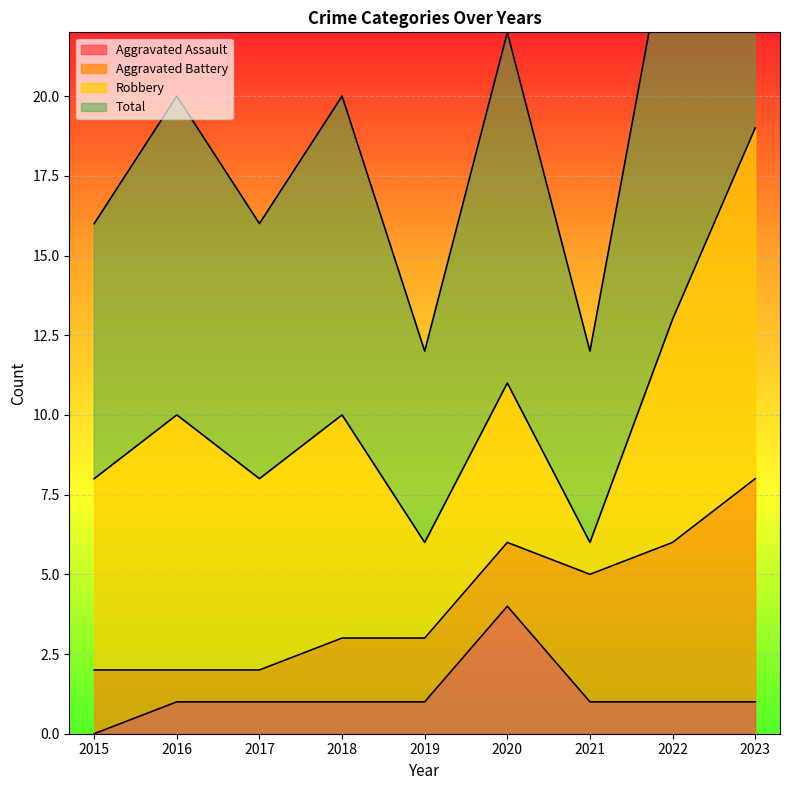

At which label does Total first exceed 10?

2020